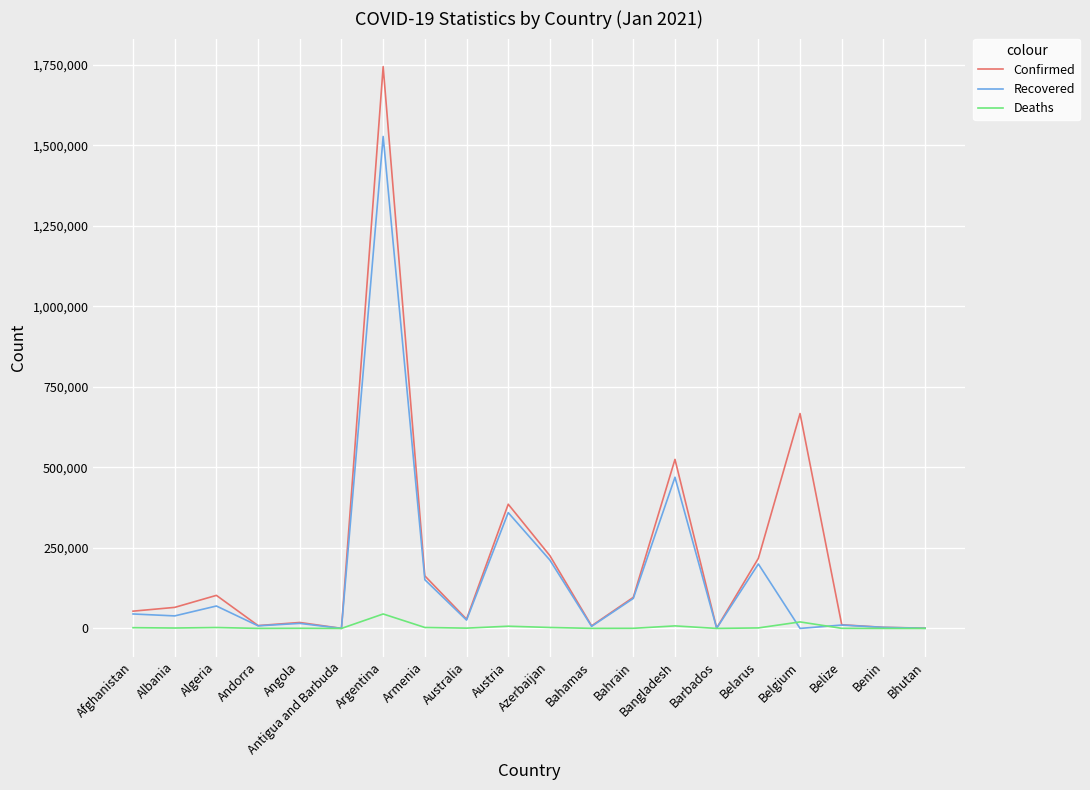

Is the value of Confirmed at Belgium greater than the value of Recovered at Bangladesh?

Yes